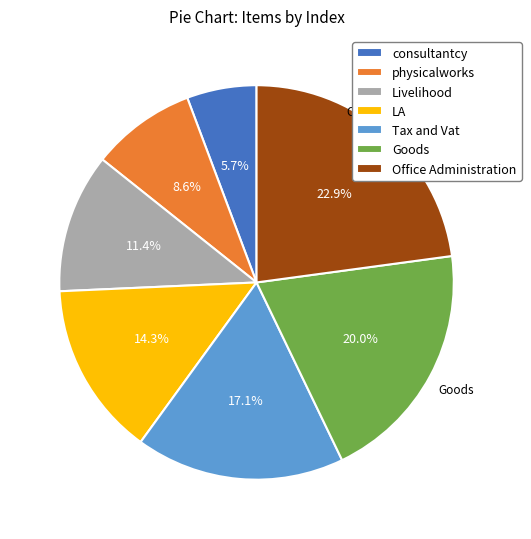

Which slice is the smallest?

consultantcy